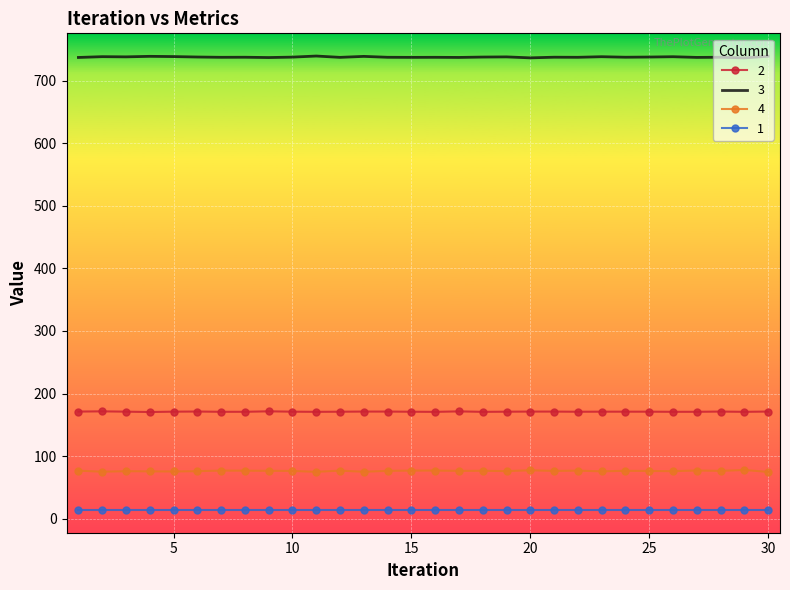

List the series in order of their peak value, lowest first.

1, 4, 2, 3